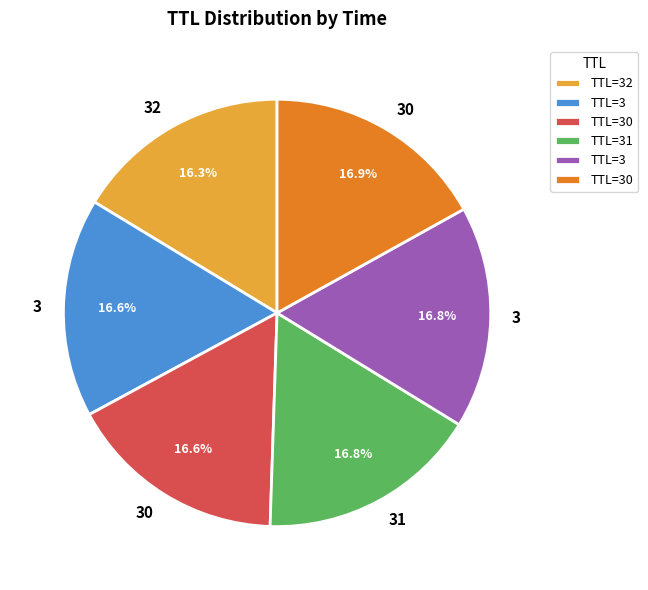

Is there a majority slice in this chart?

No